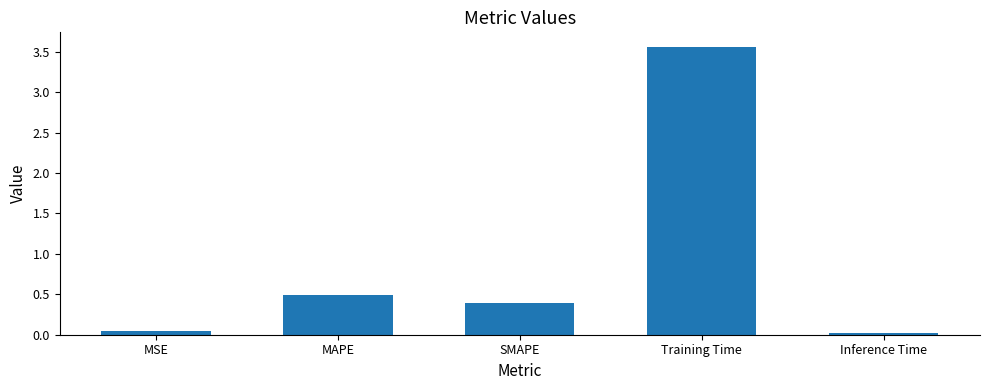

What is the change in value from MSE to SMAPE?

+0.4